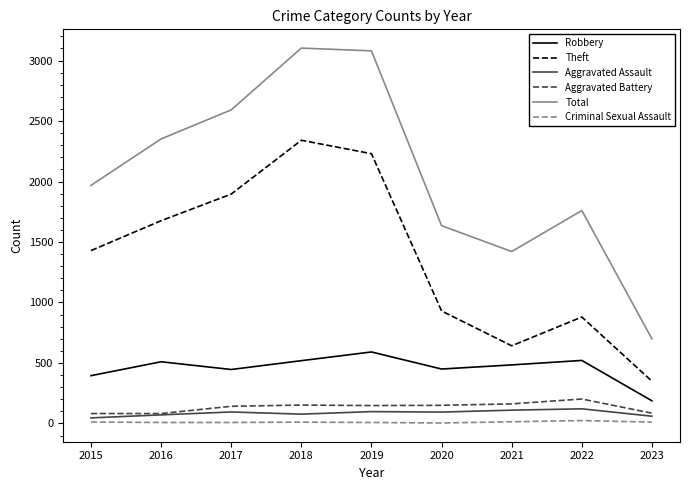

How many series are shown in this chart?

6